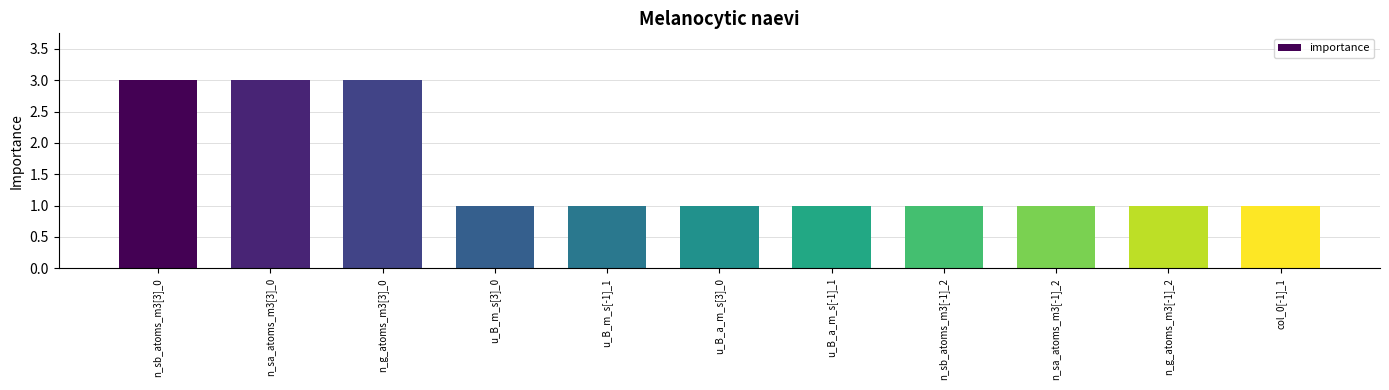

What is the value of the 1st bar from the left?

3